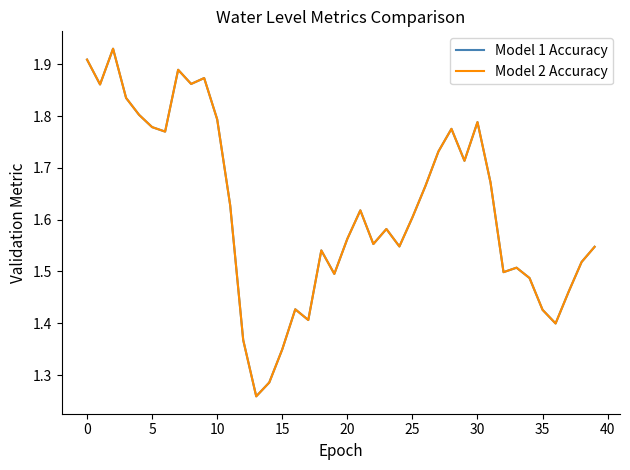

At which label is Model 1 Accuracy closest to 1?

13